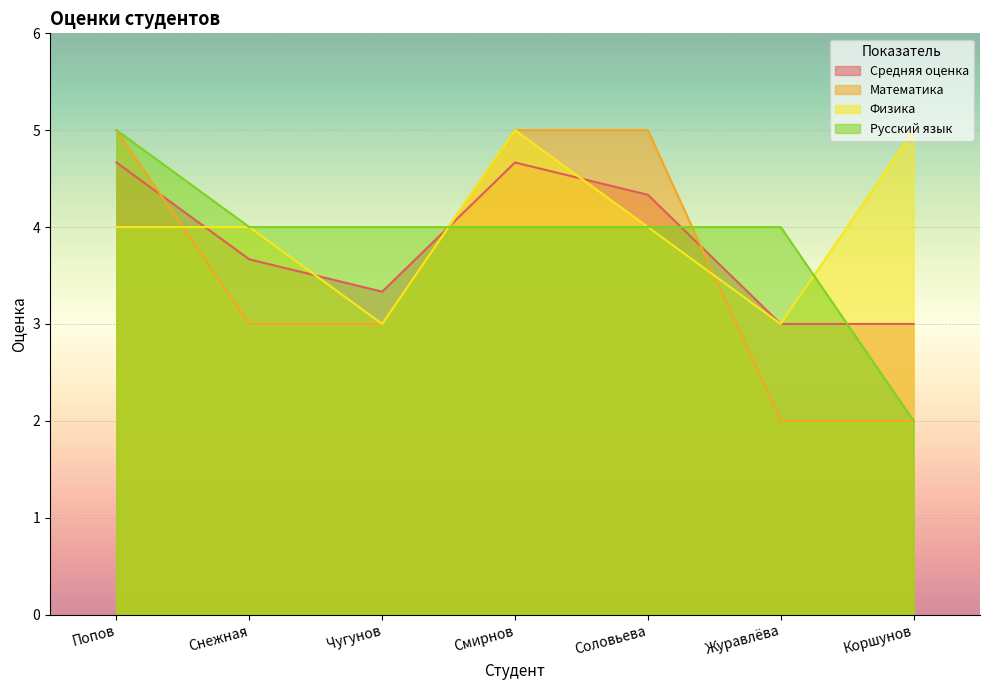

What value does the Средняя оценка series have at Чугунов?

3.3